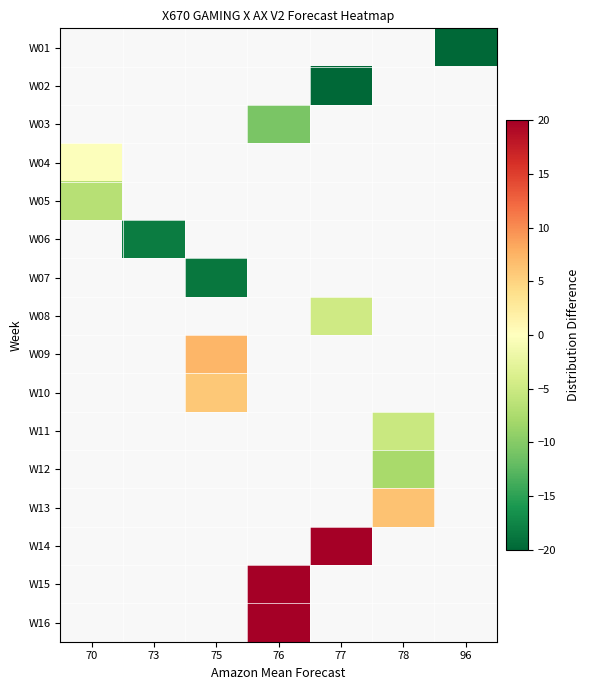

How many values in W09 are above zero?

1